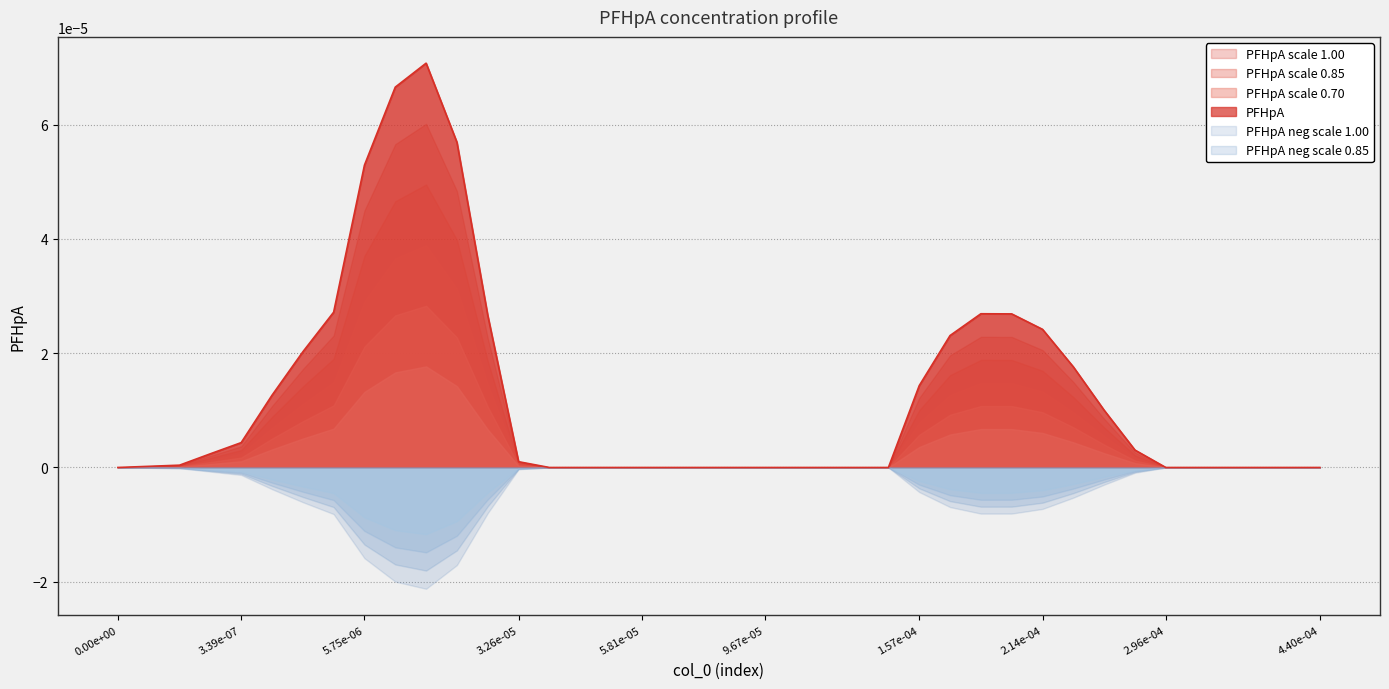

At which category does the data reach its first local peak?

10